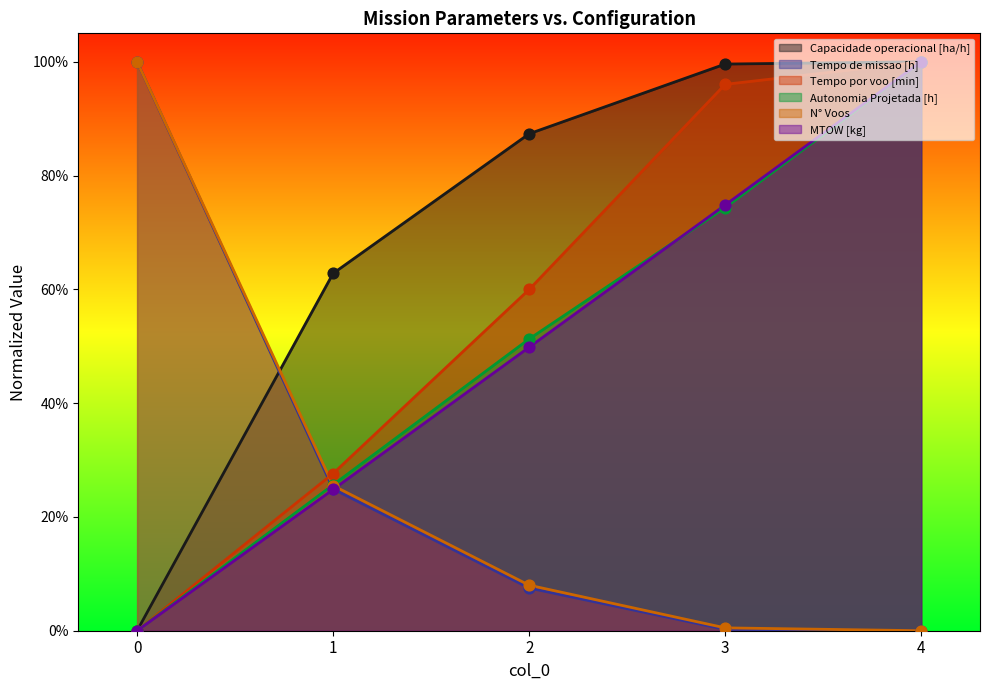

At how many categories does at least one series exceed 0?

5